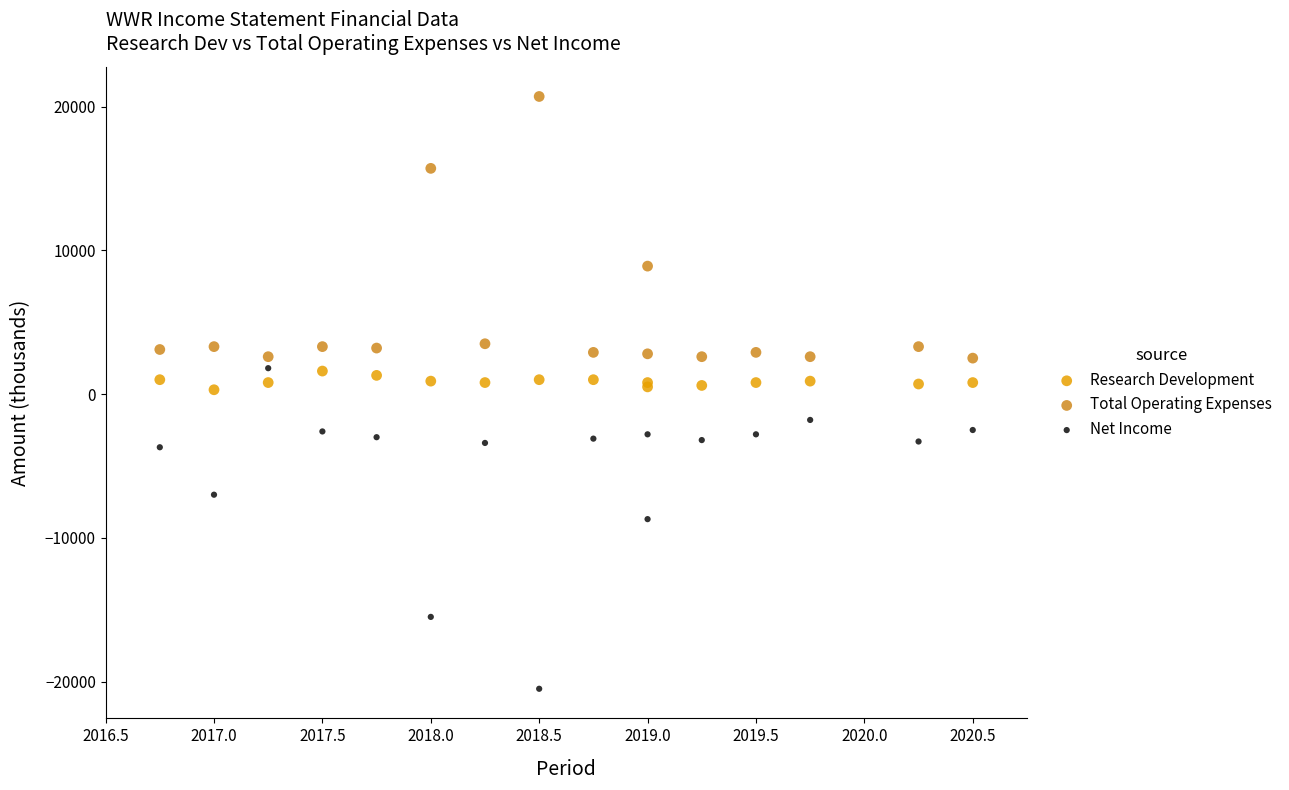

In the Total Operating Expenses series, what Y value is closest to 11600?

8900